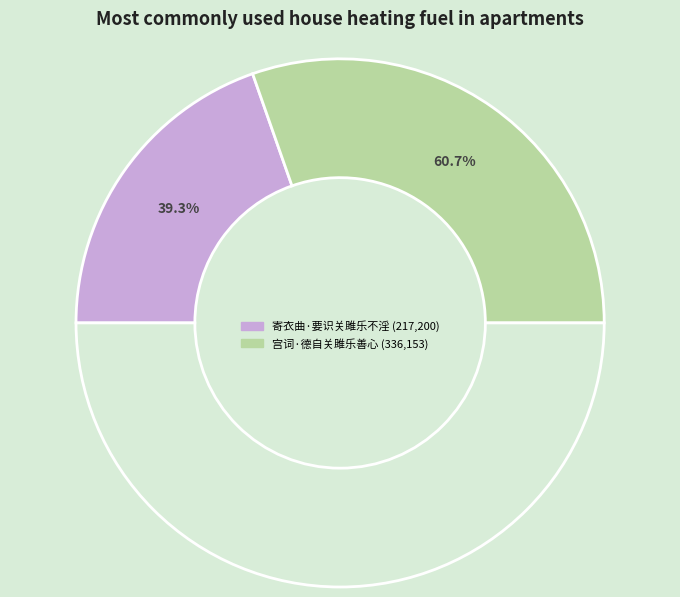

True or false: 寄衣曲·要识关雎乐不淫 accounts for 47% of the total.

False